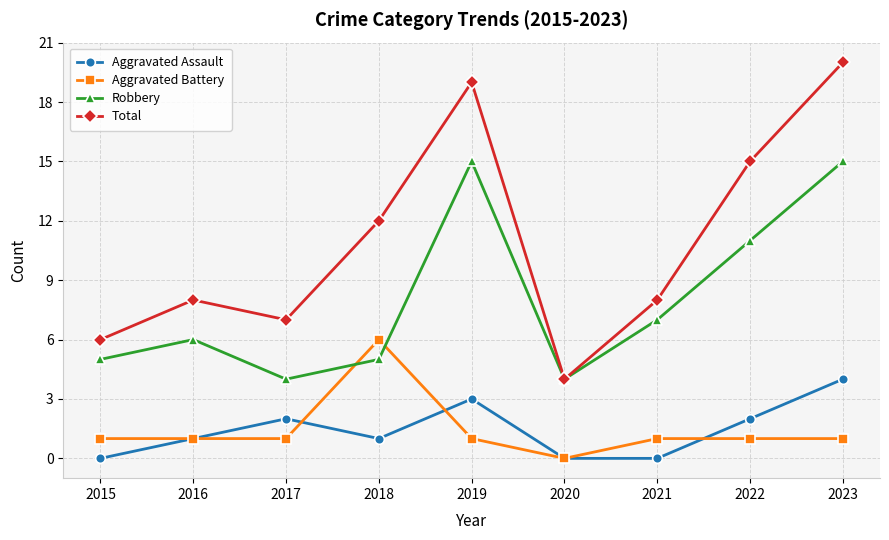

At 2017, list the series in order from largest to smallest.

Total, Robbery, Aggravated Assault, Aggravated Battery